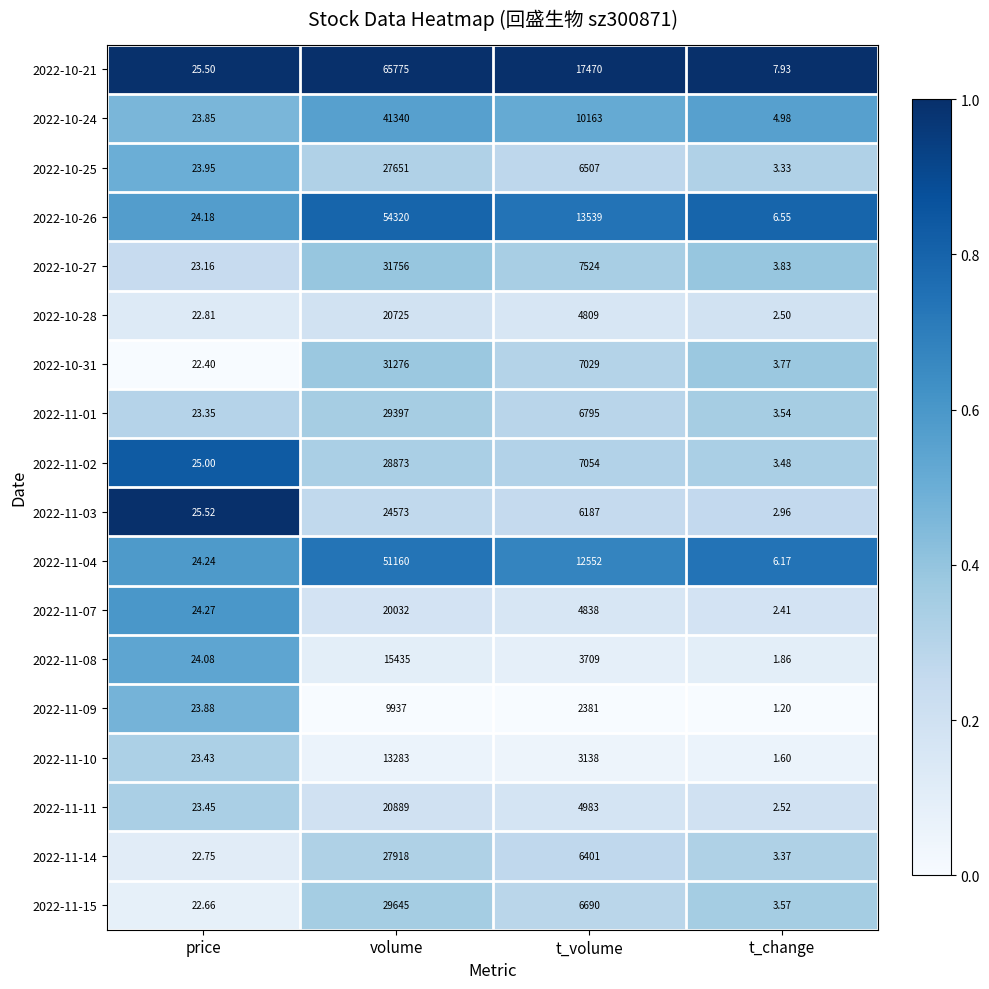

At which label does 2022-11-02 first exceed 7054?

volume